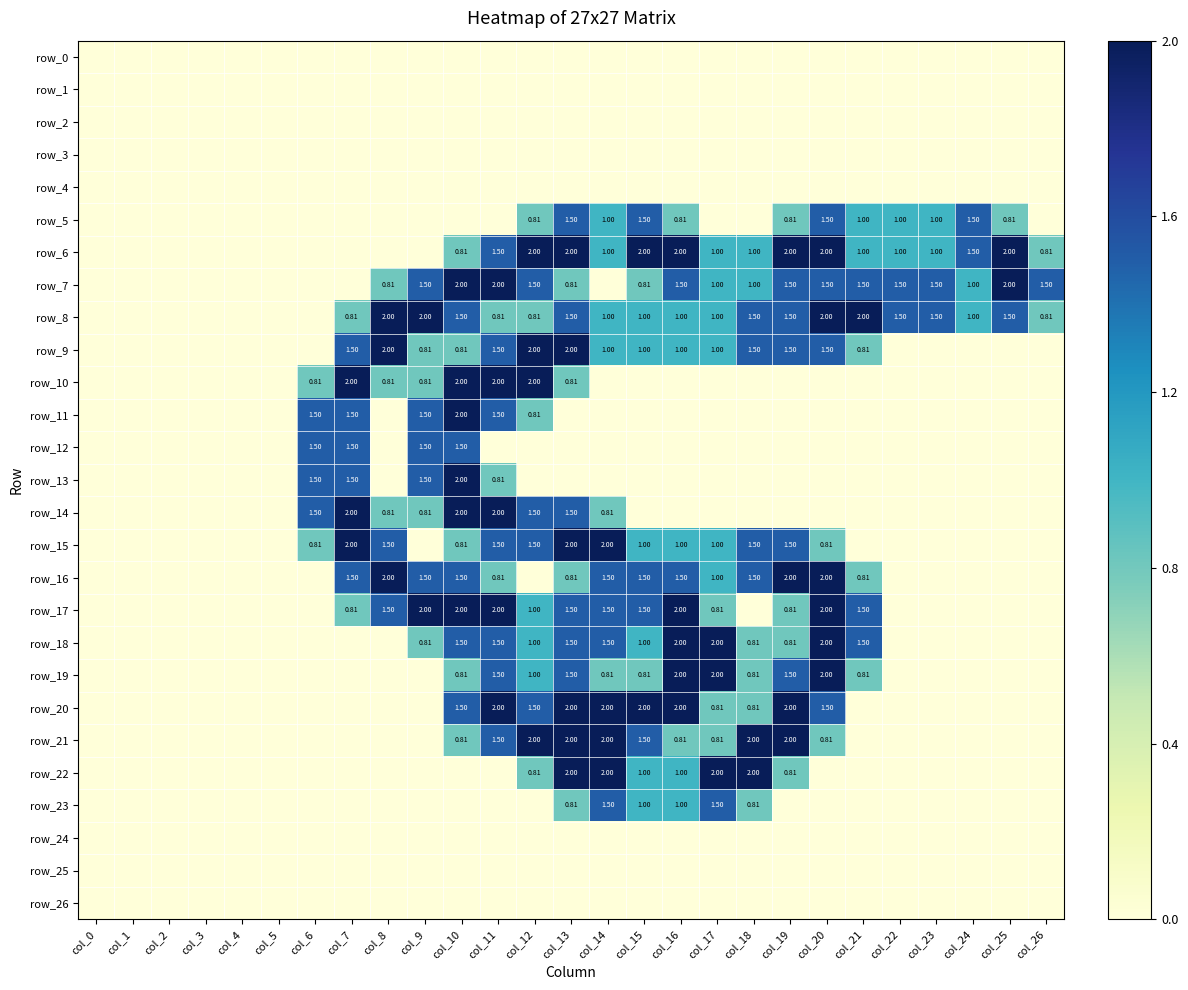

At which category is the sum across all series the highest?

col_13